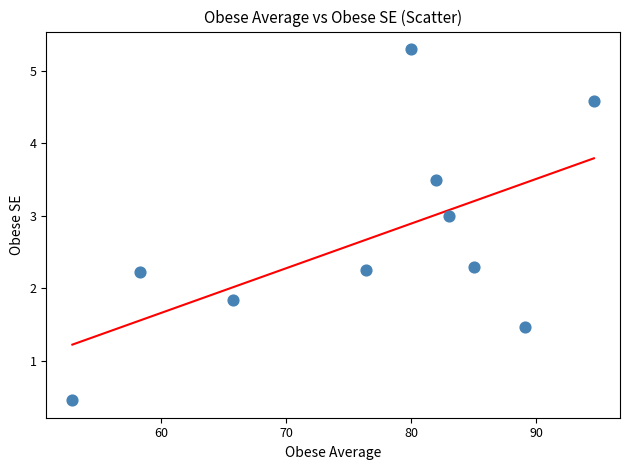

What Y value in the scatter plot is closest to 2?

1.8